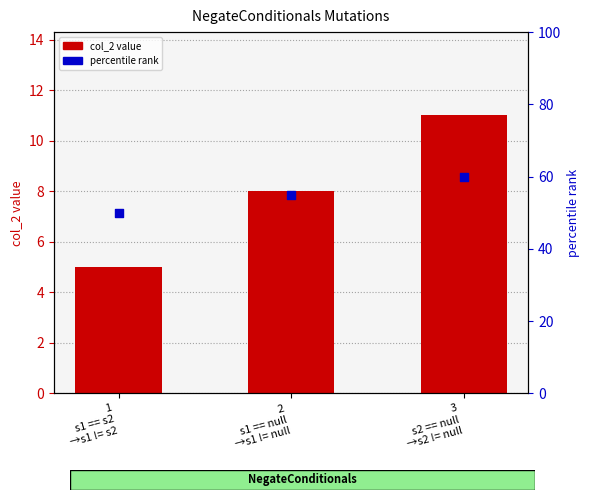

Which series has the largest total across all categories?

percentile rank